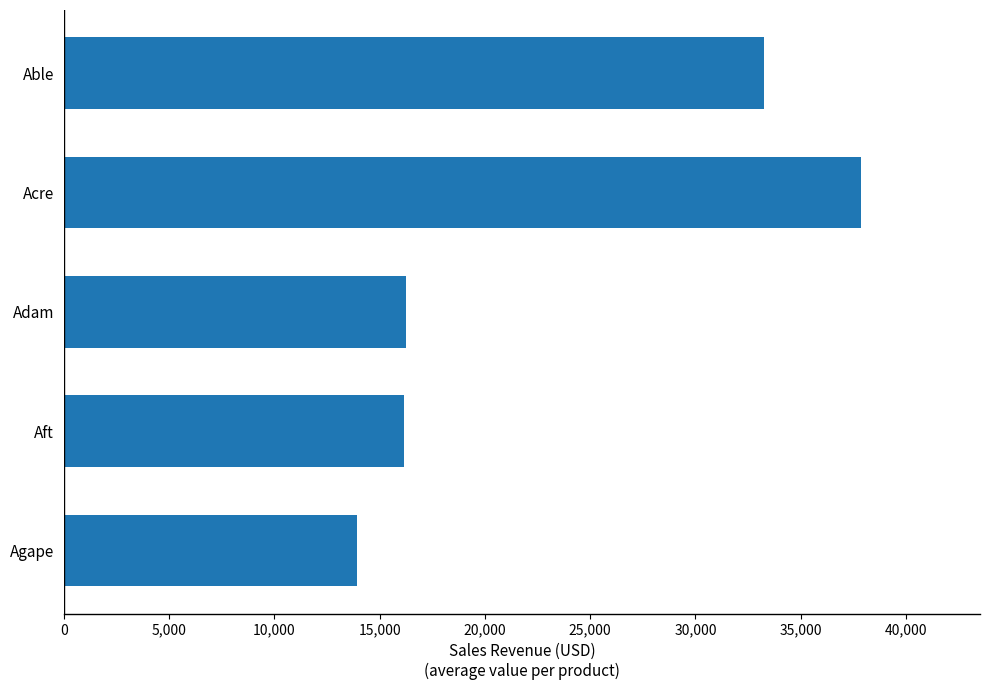

What is the smallest value displayed?

13912